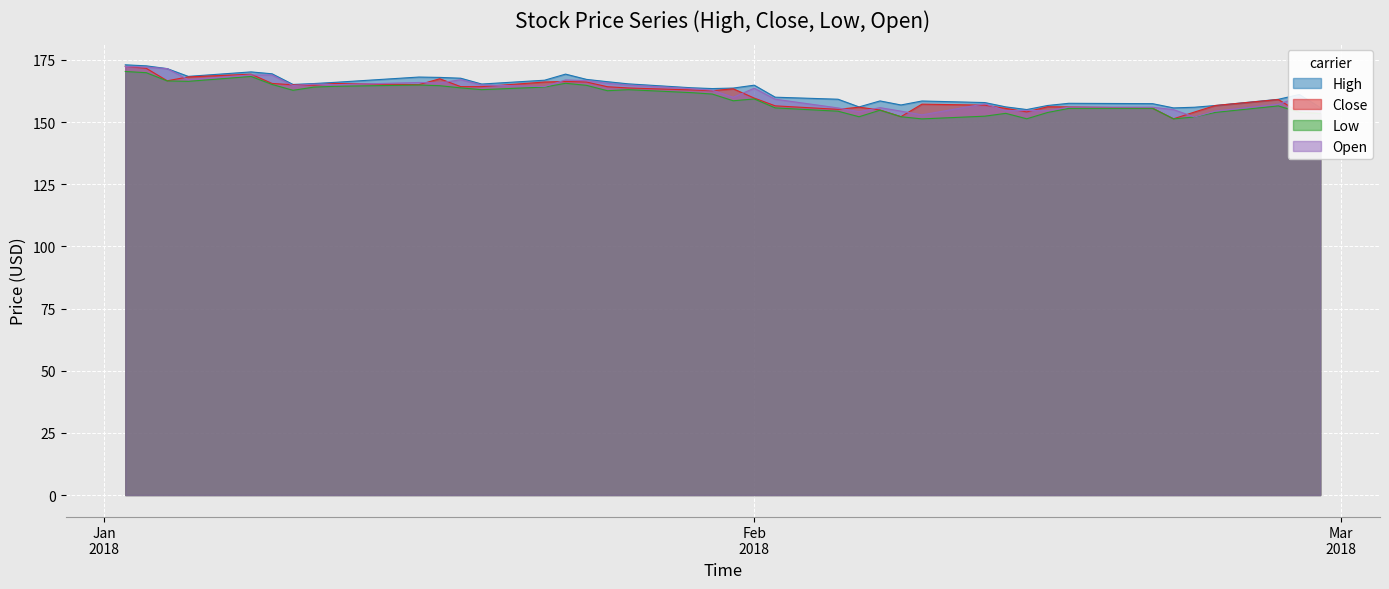

At how many categories does at least one series exceed 157?

31